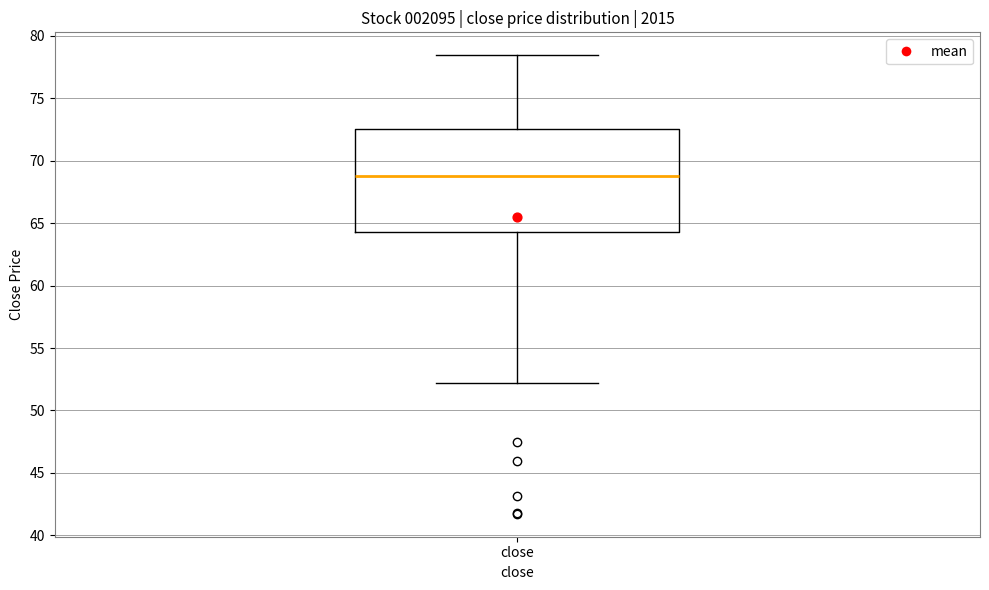

Read this box plot against the y-axis: the position of the median line, the range covered by the box, and the ends of both whiskers. The values are not printed on the chart, so give them approximately, as read against the axis.

median 69.0, box 64.5 to 72.5, whiskers 52.0 to 78.5